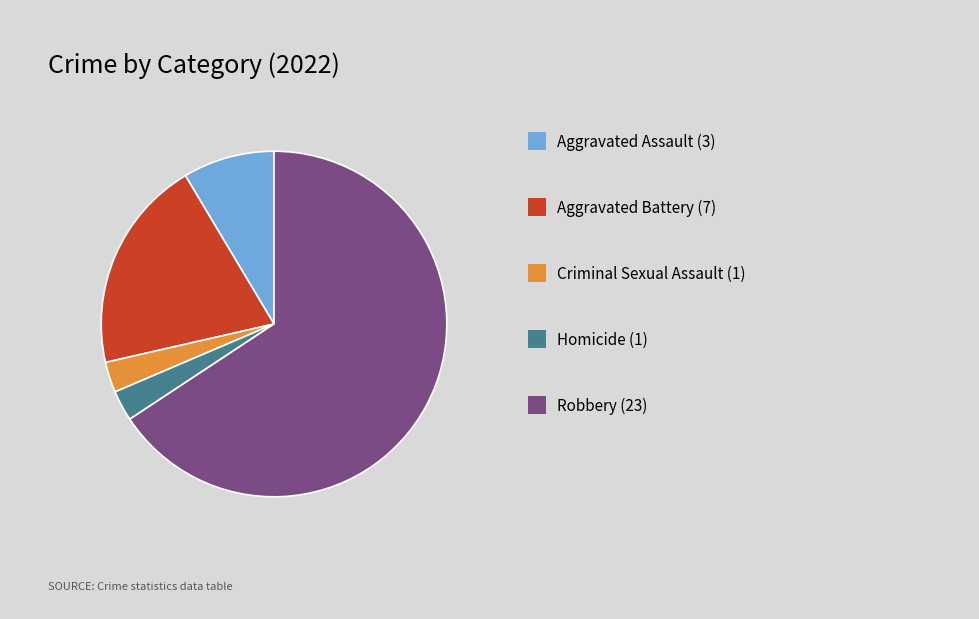

Does any single category account for the majority?

Yes